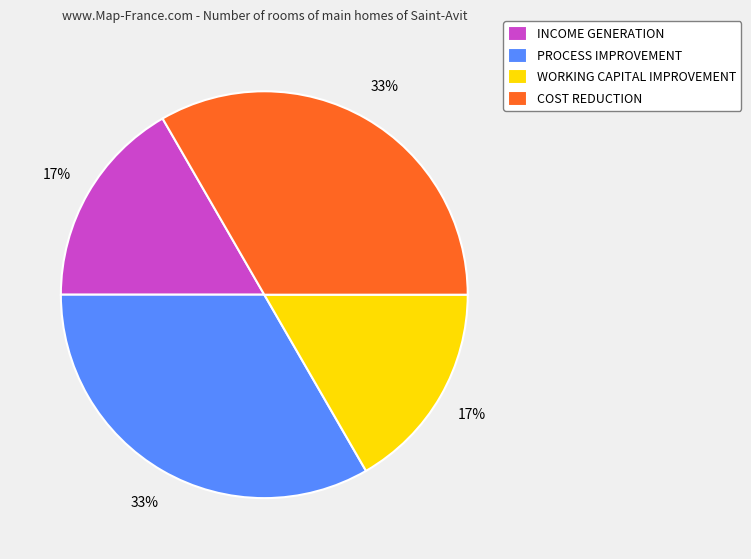

Between INCOME GENERATION and COST REDUCTION, which is larger?

COST REDUCTION